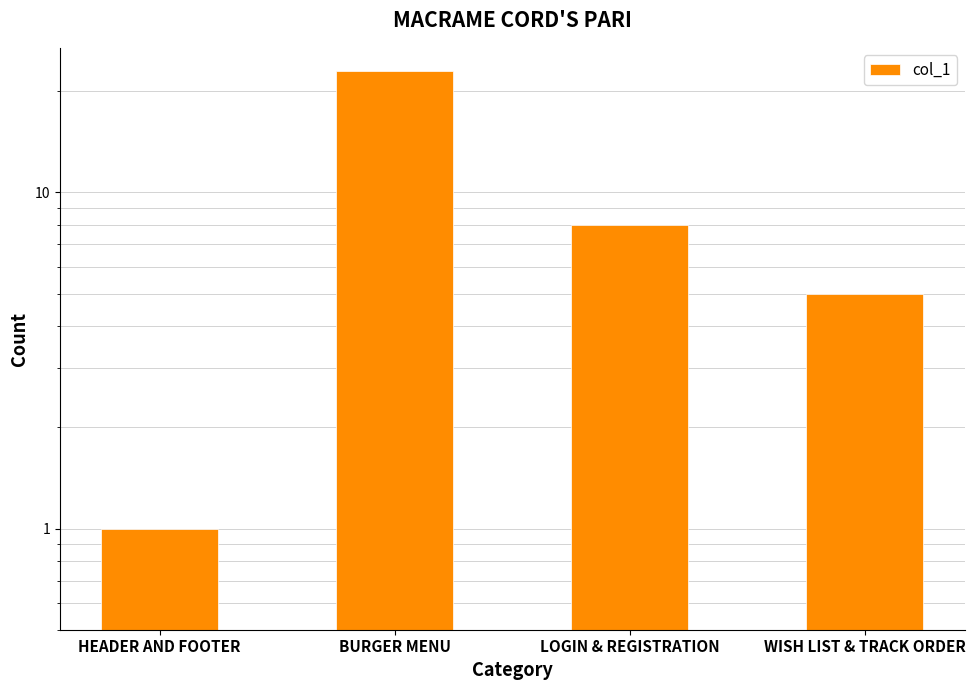

Reading left to right, list all the values displayed in this chart.

HEADER AND FOOTER=1	BURGER MENU=23	LOGIN & REGISTRATION=8	WISH LIST & TRACK ORDER=5